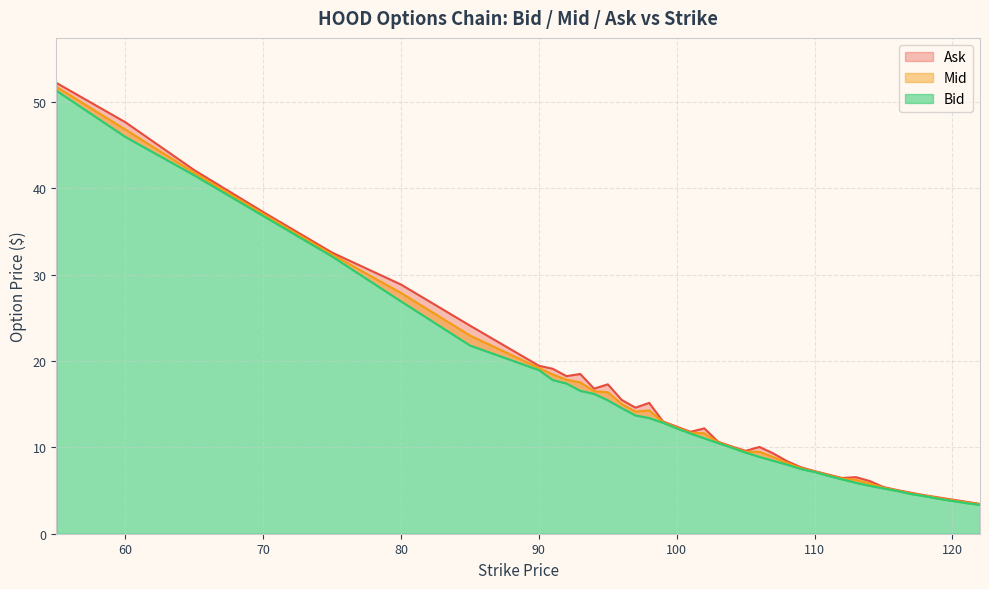

At which category is the sum across all series the highest?

55.0